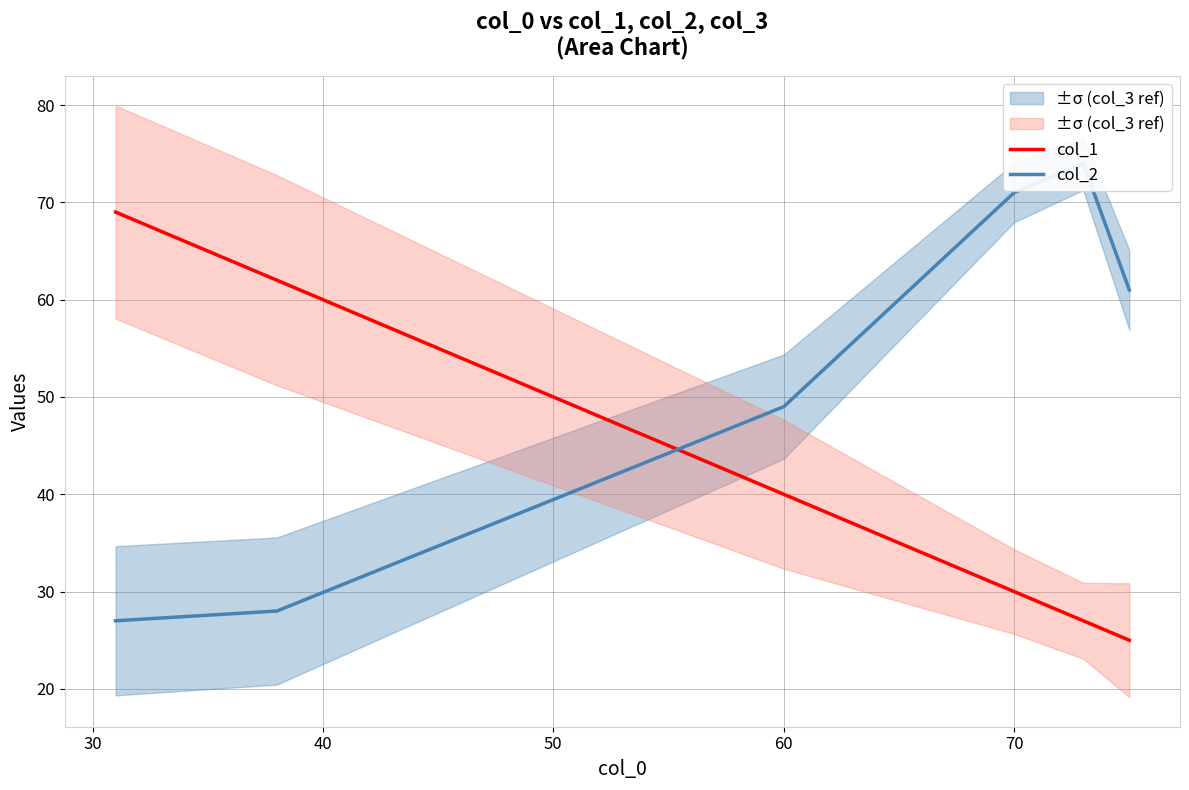

The value of col_1 at 60 is 40. True or false?

True